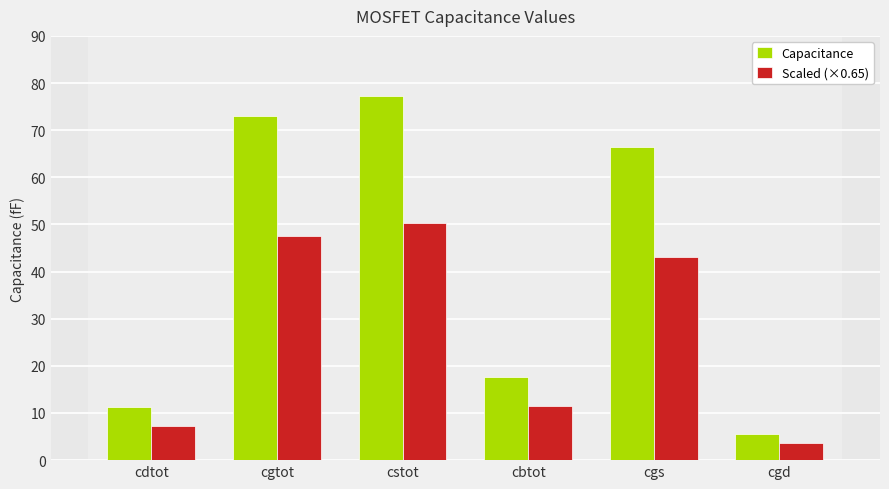

What is the difference between the highest and lowest values at cdtot?

3.9